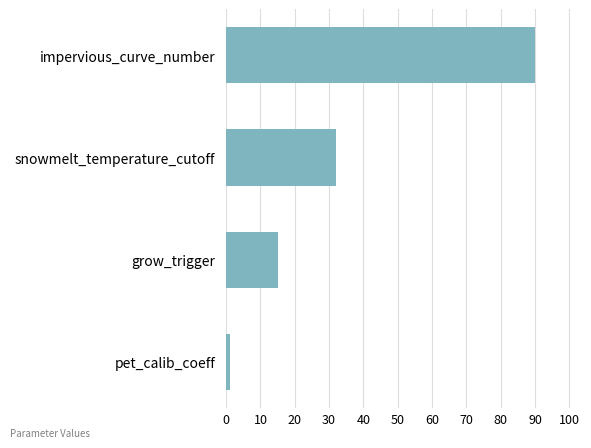

Which label corresponds to the largest value in the chart?

impervious_curve_number